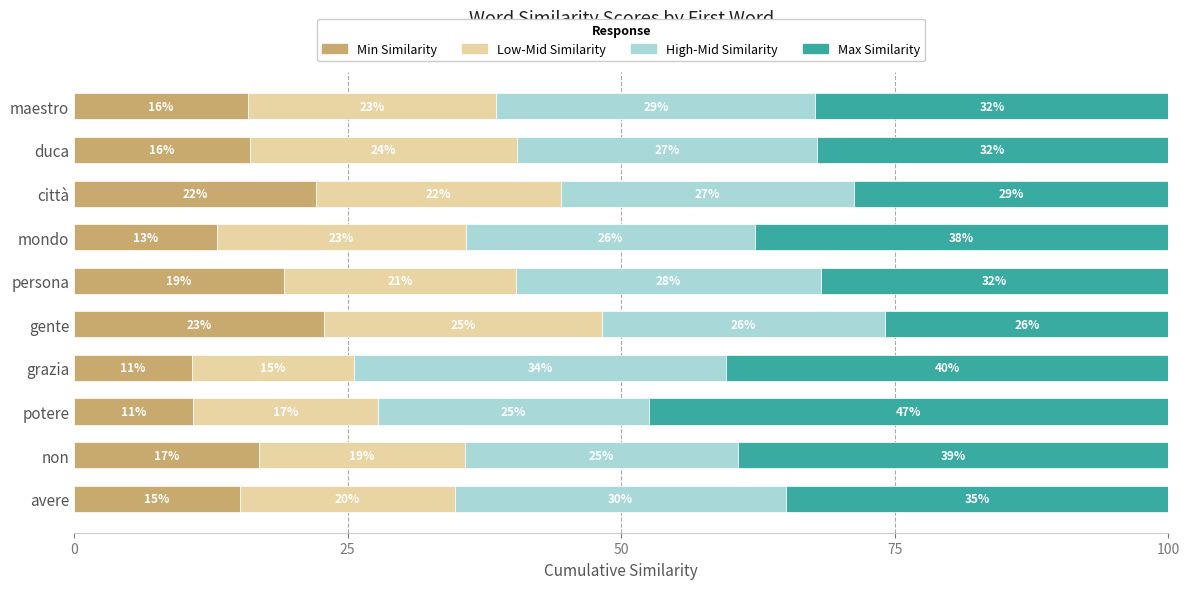

What are all the series names shown in the legend?

Min Similarity, Low-Mid Similarity, High-Mid Similarity, Max Similarity